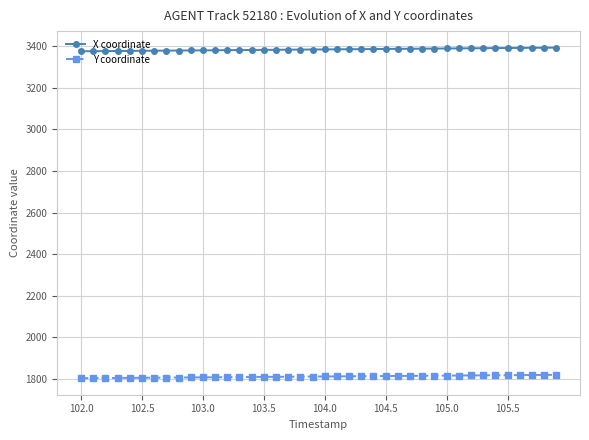

What is the sum of all X coordinate values?

135333.1